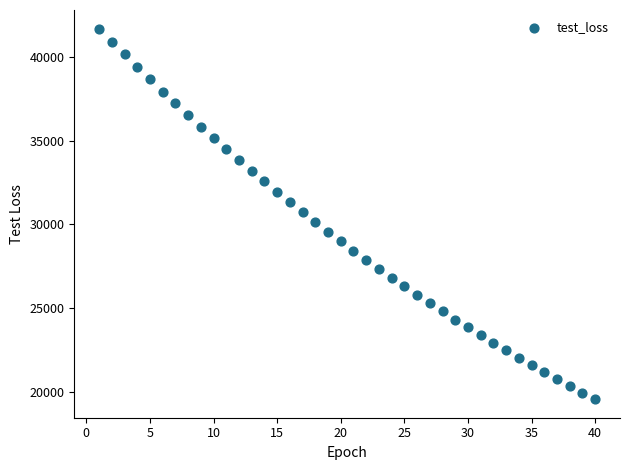

What is the range of X values (max minus min)?

39.0